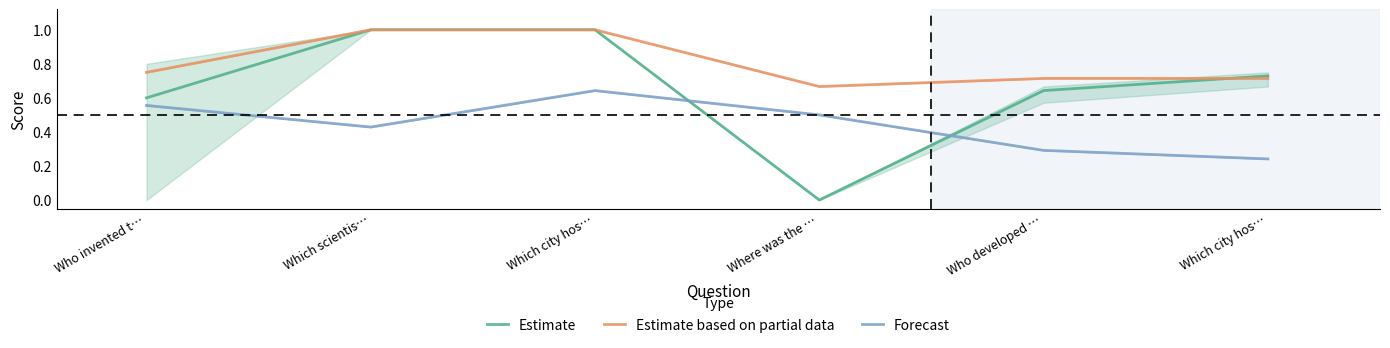

What is the sum of the Estimate based on partial data values at Which city hos… and Which scientis…?

2.0